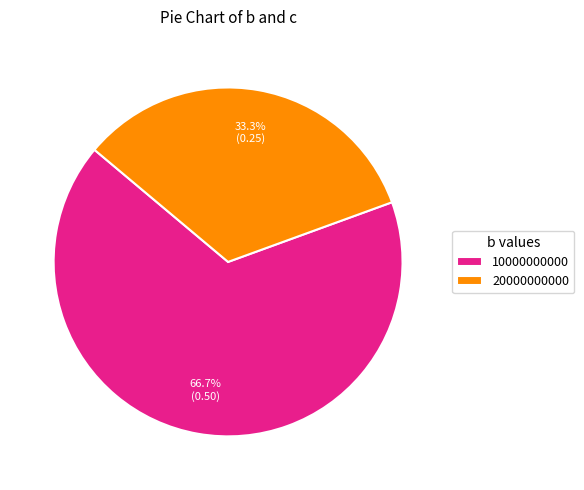

What percentage is the 10000000000 slice, to the nearest percent?

67%